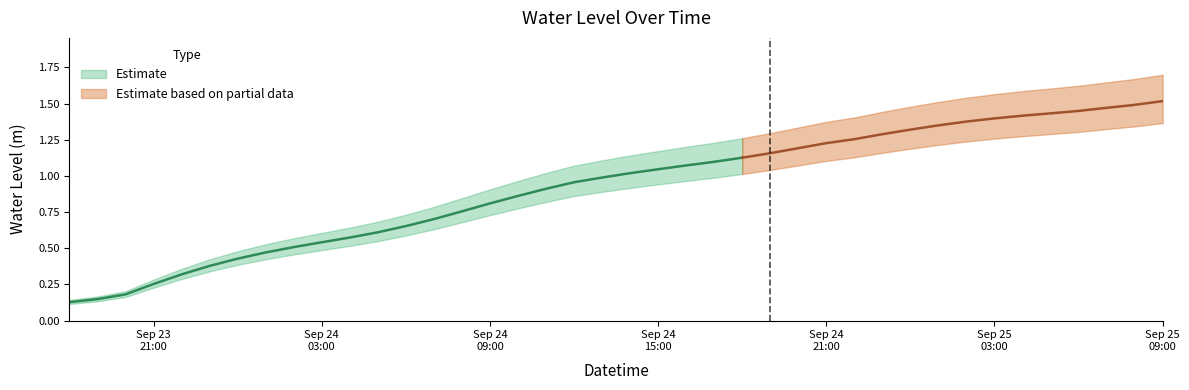

How many lines are shown in the chart?

1